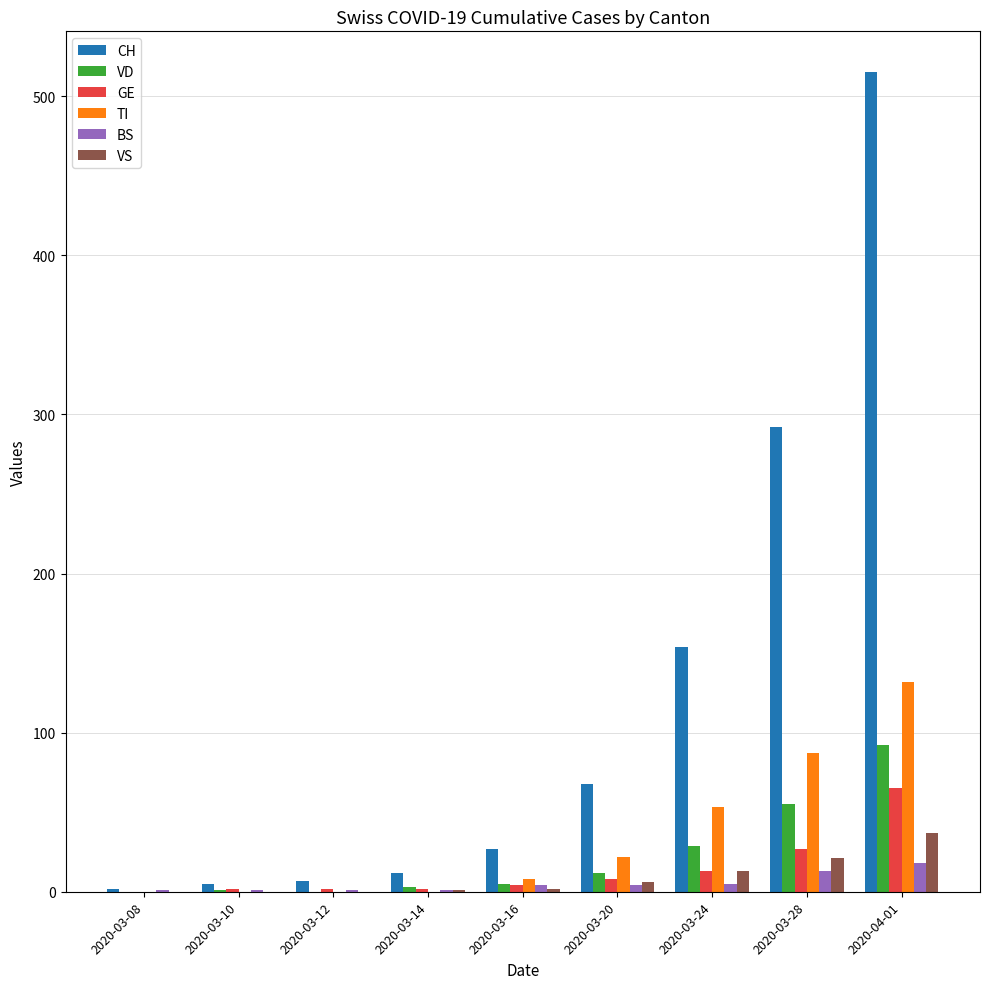

What is the sum of all VS values?

80